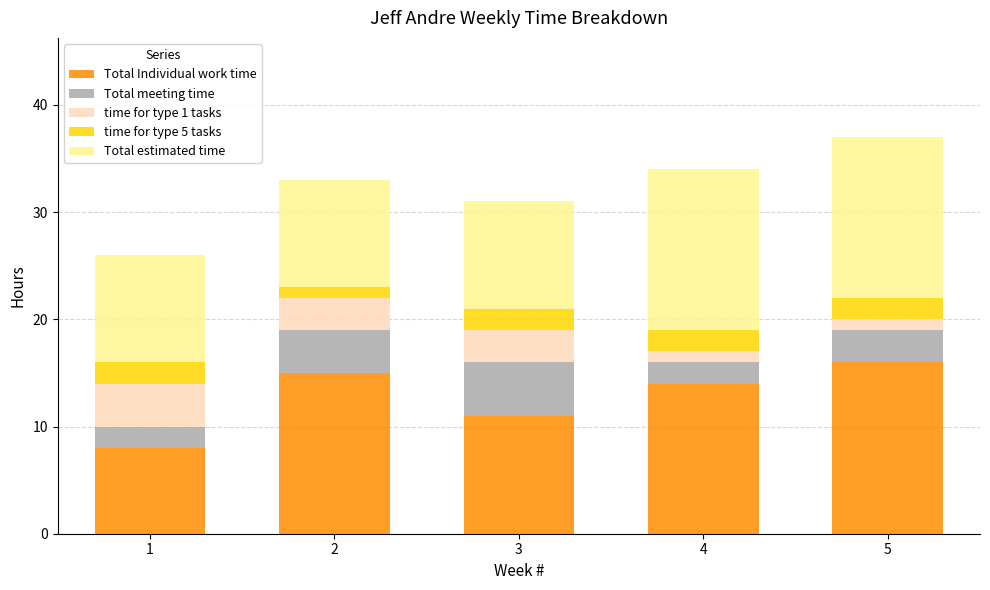

What is the minimum value for Total Individual work time?

8